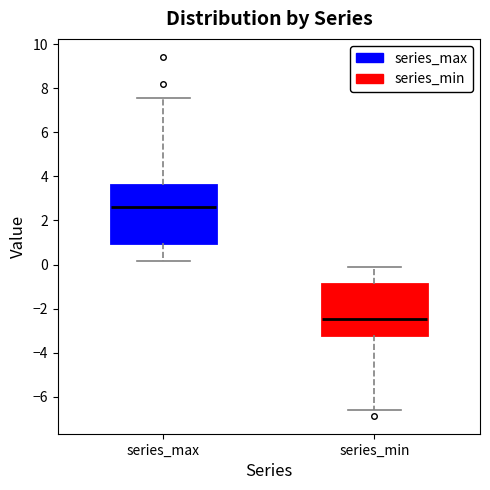

Comparing the boxes themselves (not the whiskers), which one is the tallest?

series_max